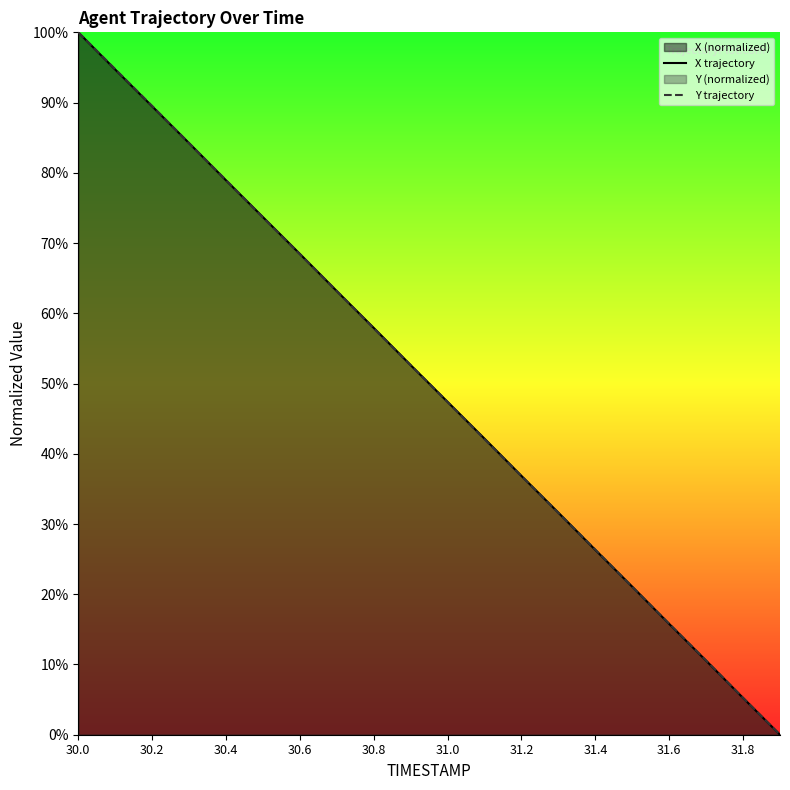

The Y trajectory series shows 26.3 at 31.4. True or false?

True